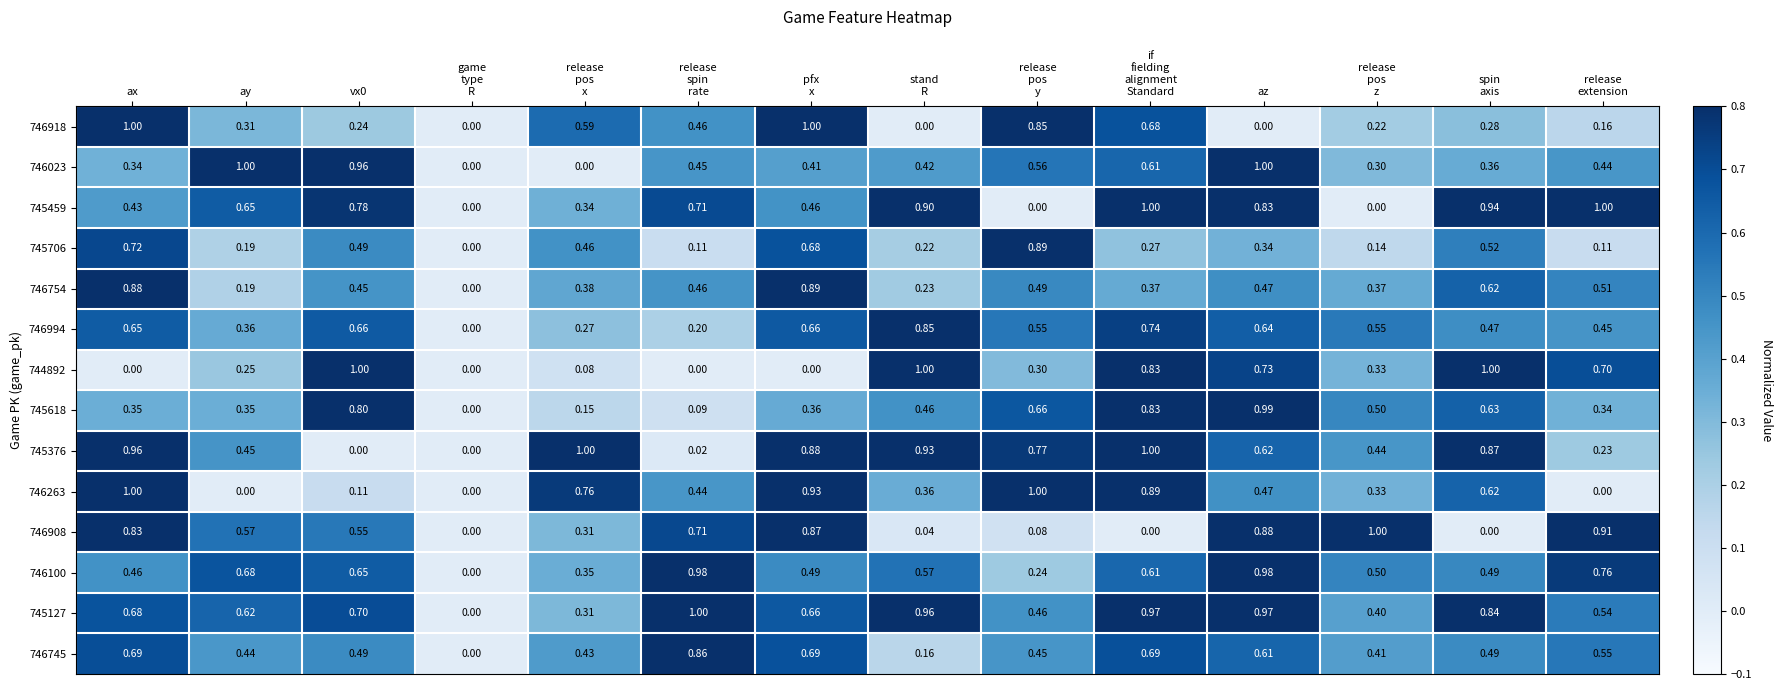

At which category is the sum across all series the highest?

az